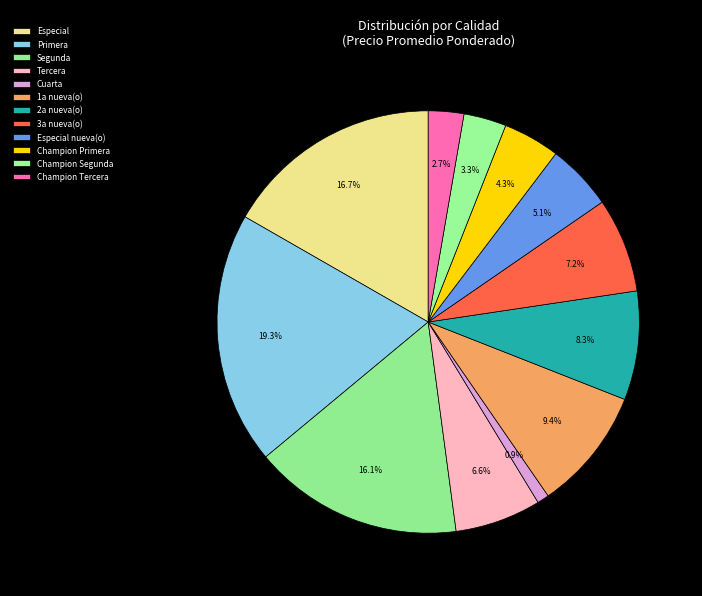

What percentage do Especial nueva(o) and Champion Tercera together represent?

7.8%